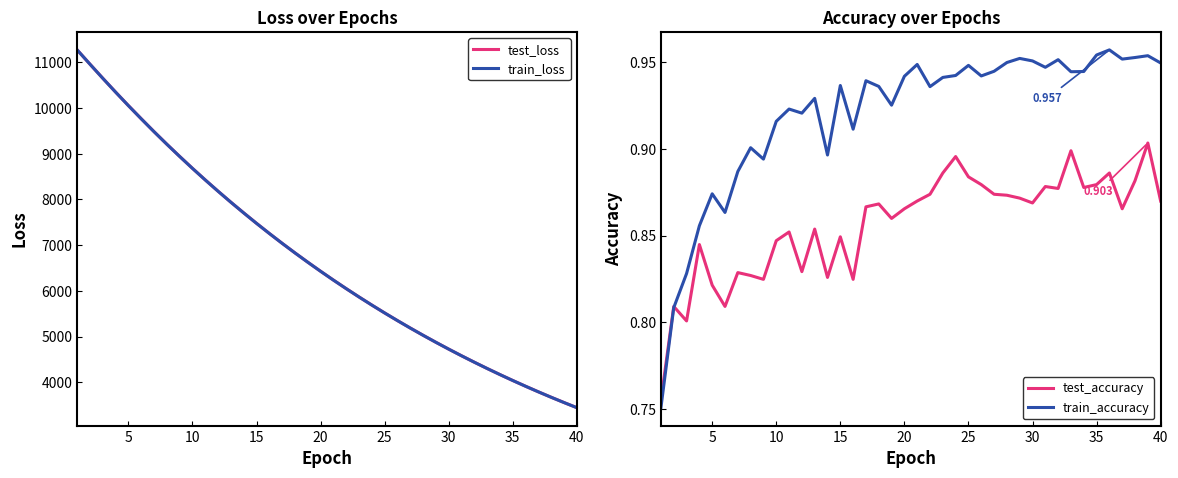

What is the maximum value for train_loss?

11270.9